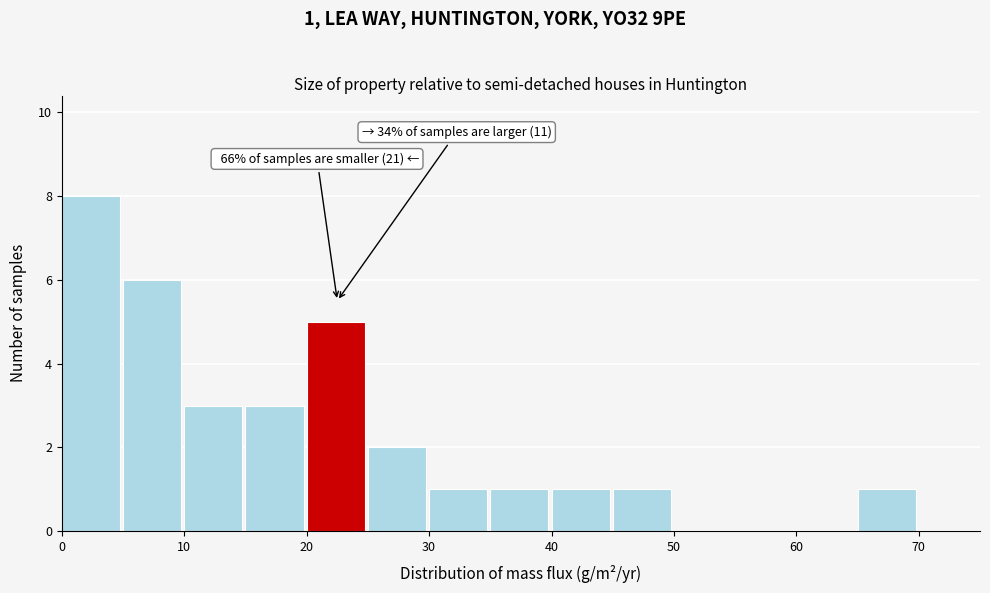

Over which range of the x-axis is the bar tallest?

0 to 5